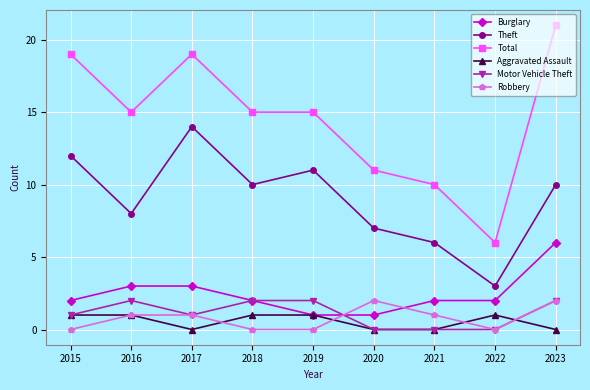

Count the Aggravated Assault values in the range 0 to 1.

9